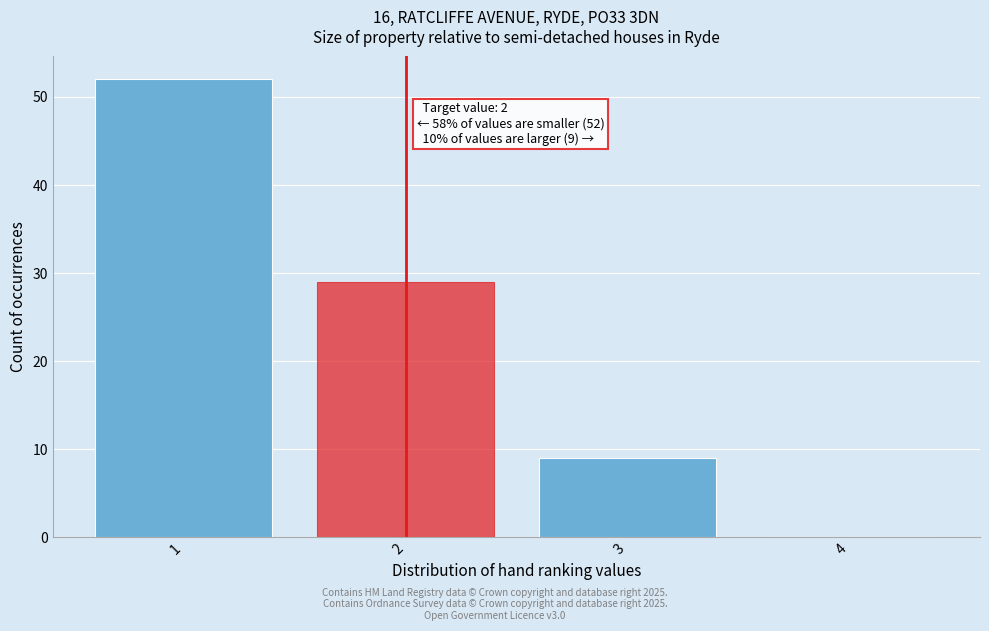

Reading right to left, extract all data points from this chart.

4=0	3=9	2=29	1=52